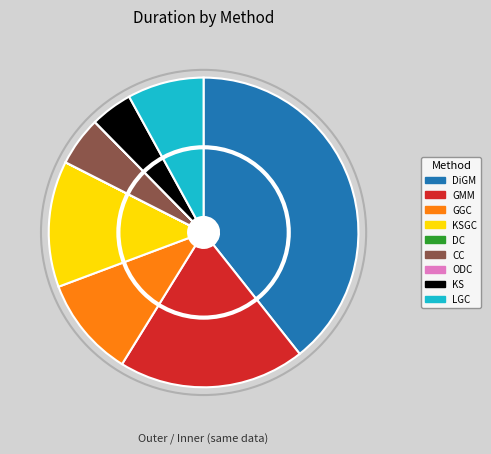

The DC slice represents 0% of the pie. True or false?

True